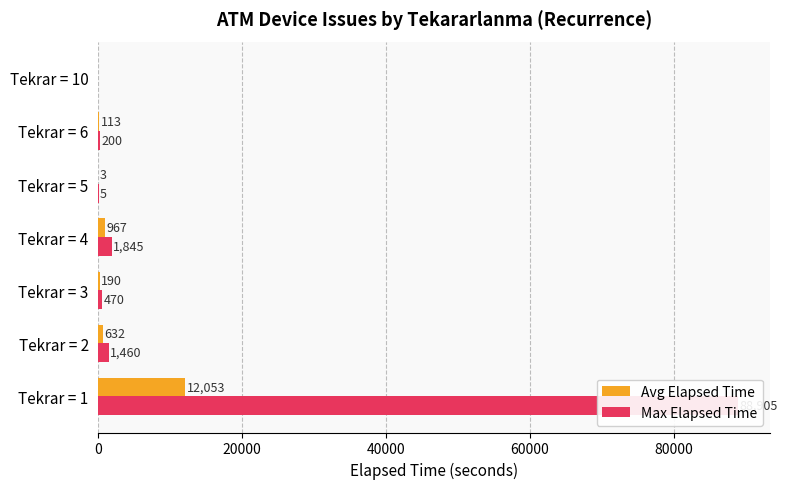

Does the chart contain any negative values?

No